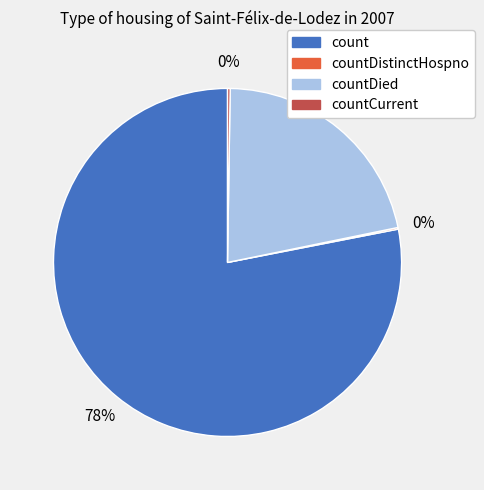

Which slice is the largest?

count